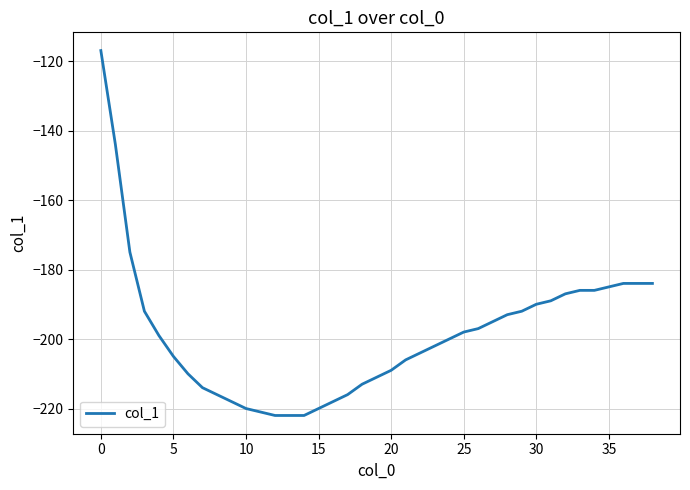

What is the minimum value shown in the chart?

-222